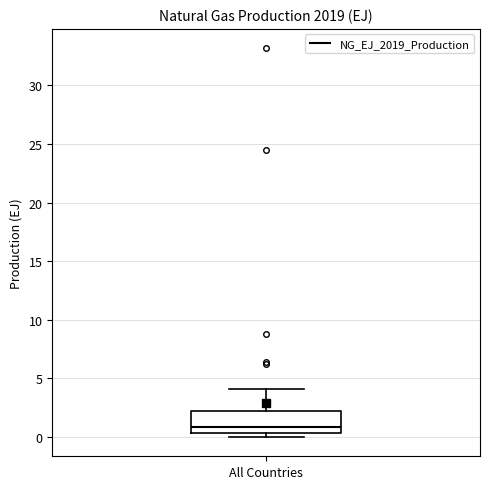

Transcribe this box plot: give where the median line is, the range the box spans, and where the two whiskers end, as read against the y-axis. The values are not printed on the chart, so give them approximately, as read against the axis.

median 1.0, box 0.5 to 2.5, whiskers 0.0 to 4.0